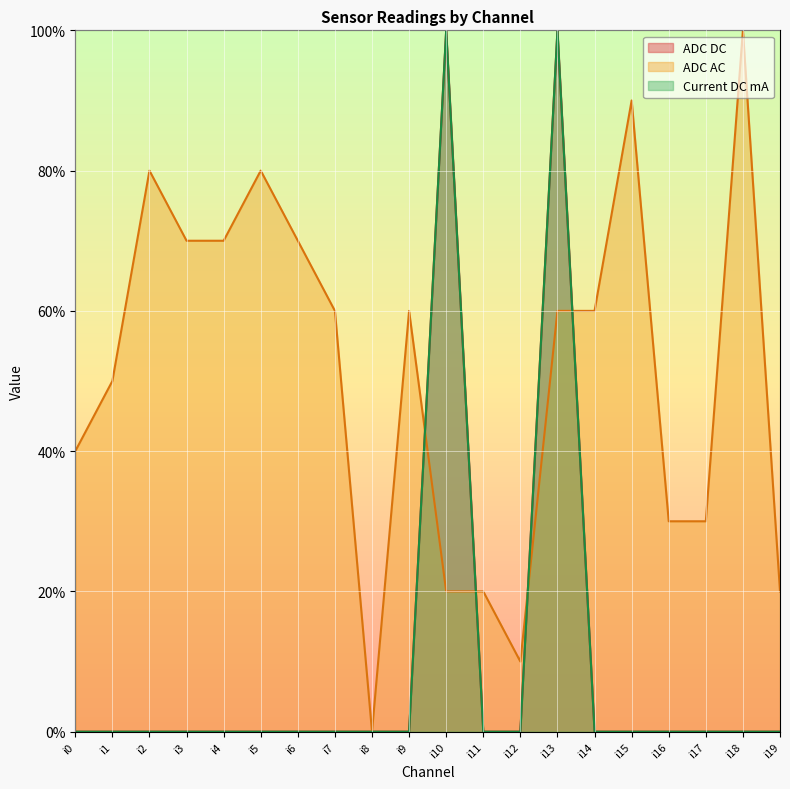

At which category is the sum across all series the highest?

i13